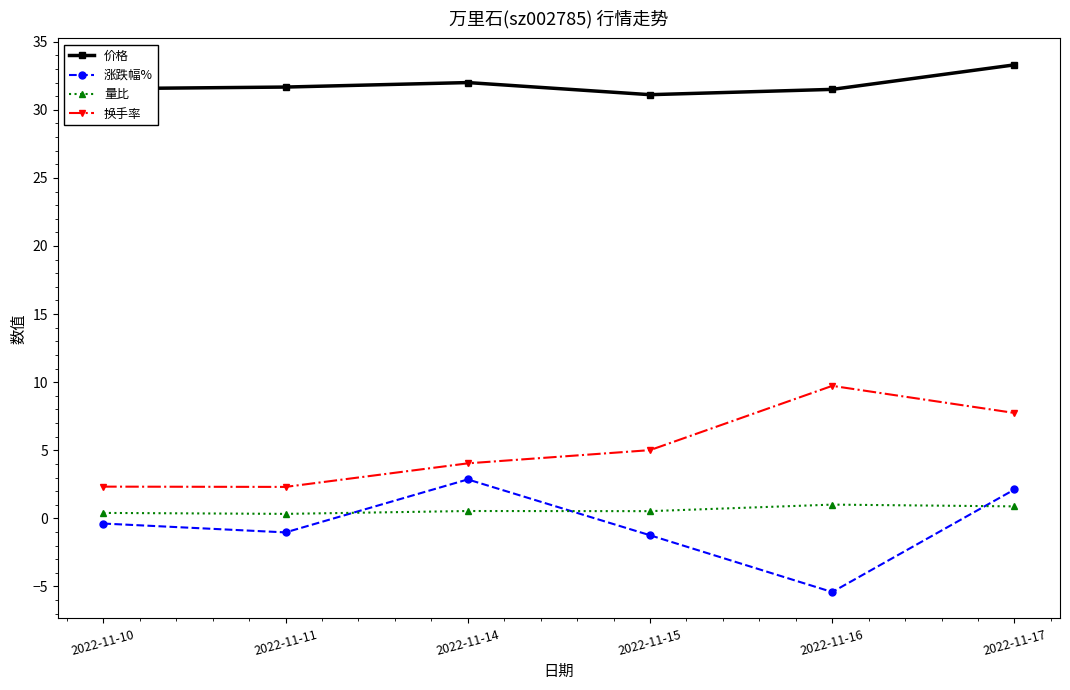

What is the value of the 量比 point at the 6th from the left?

0.9